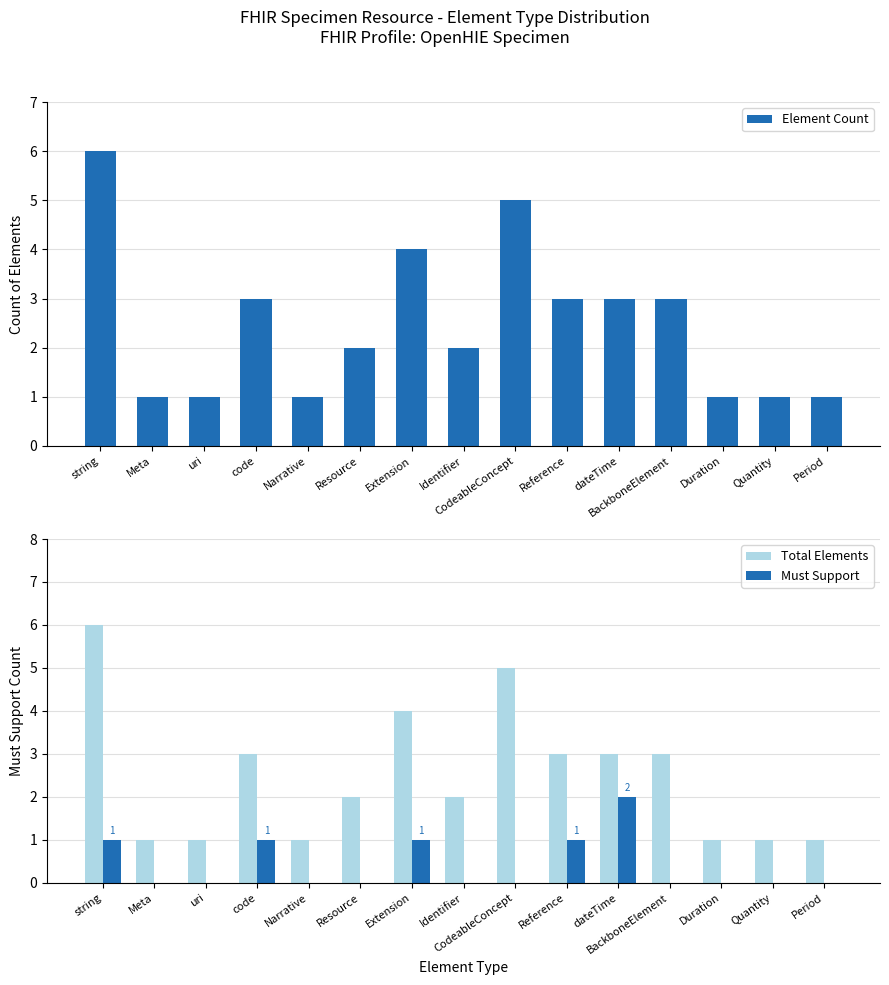

At which label is Total Elements closest to 3?

code